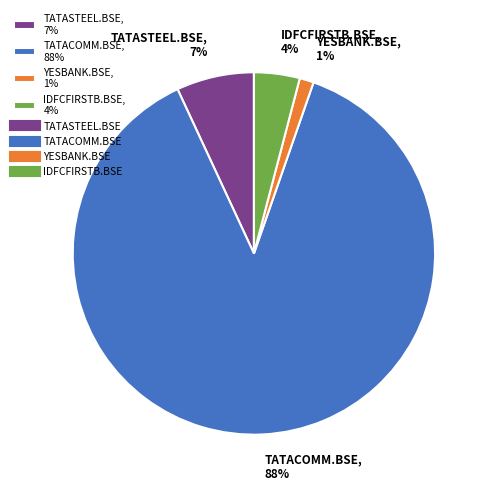

To the nearest percent, what is the average slice percentage?

25%